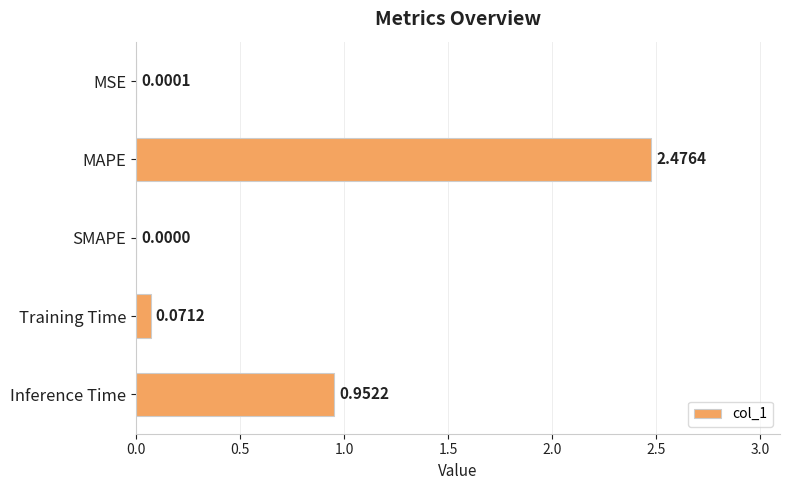

What is the sum of all values?

3.5